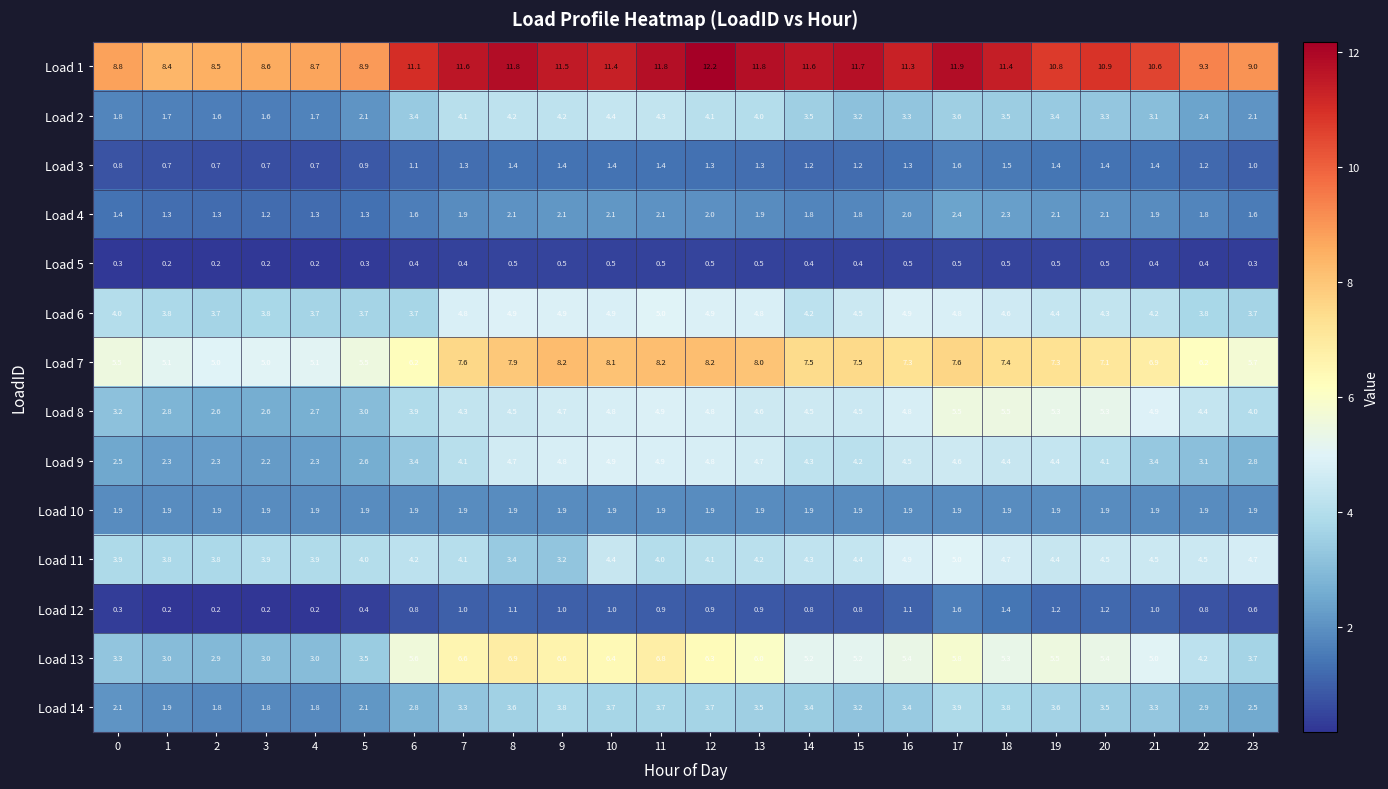

What is the maximum value shown in the chart?

12.2